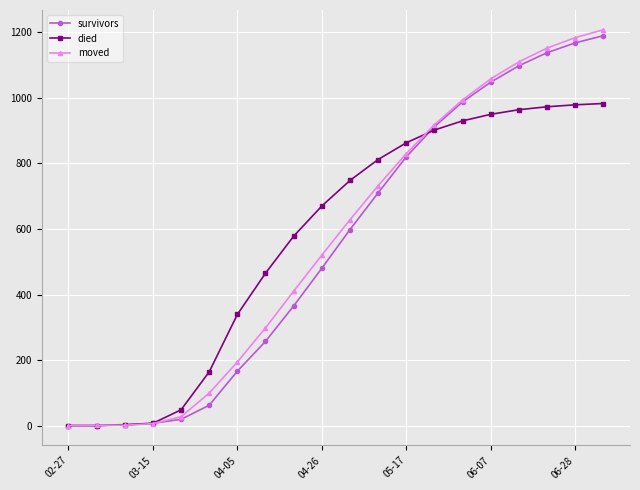

What is the maximum value for survivors?

1190